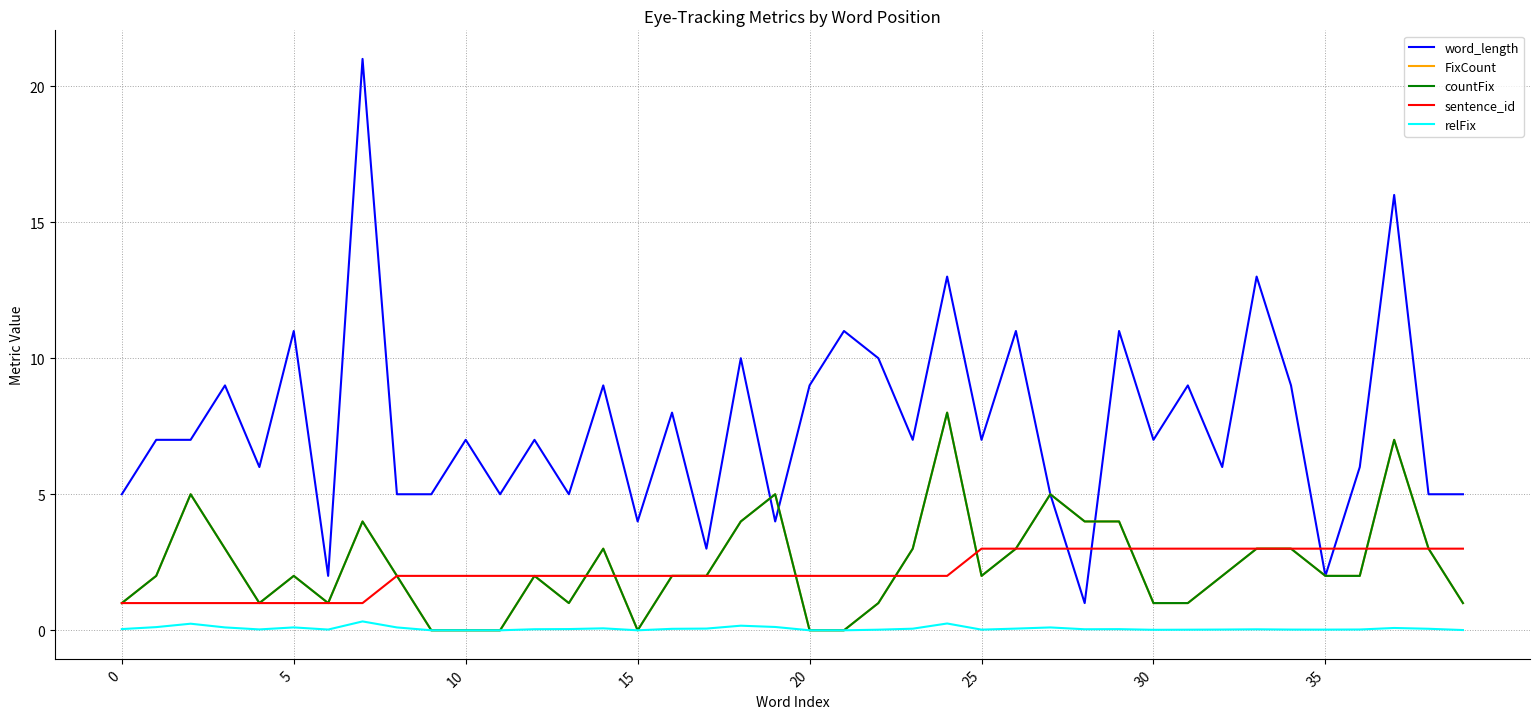

Which category has the lowest value in the countFix series?

9